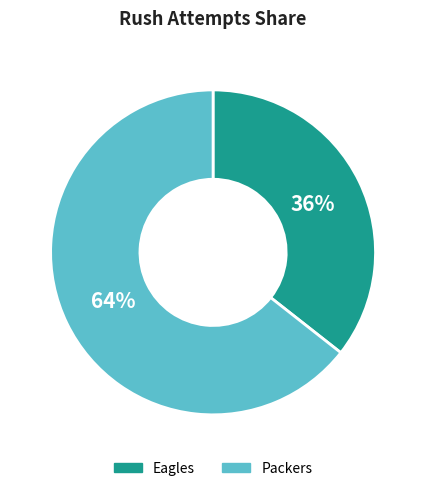

Is it true that Packers is 64% of the pie?

True